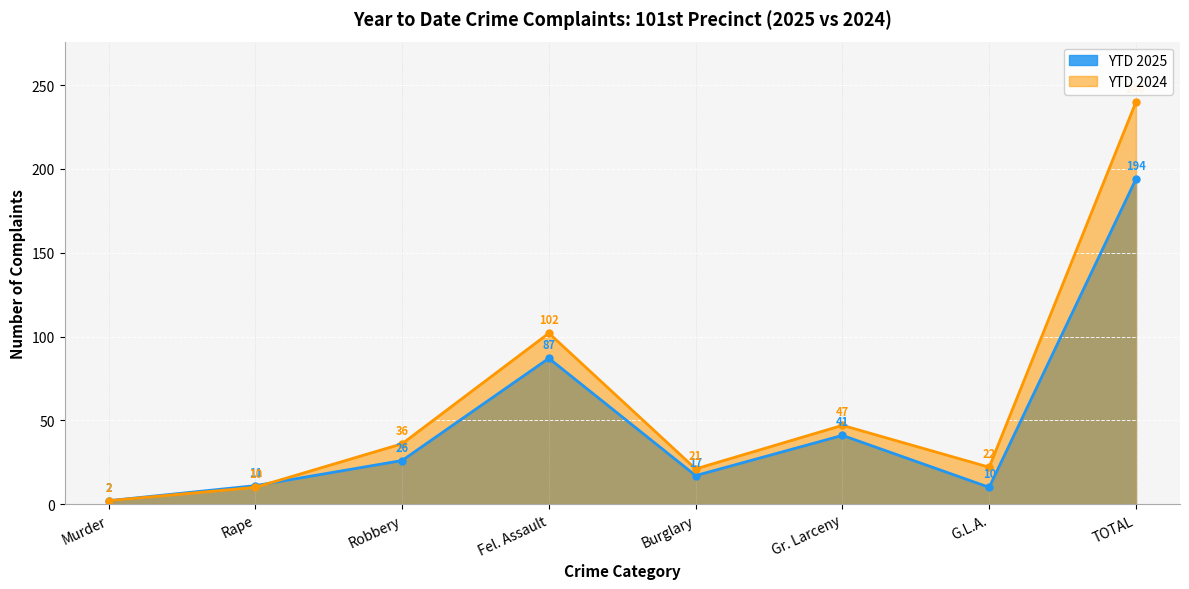

Which series has the largest range (max minus min)?

YTD 2024